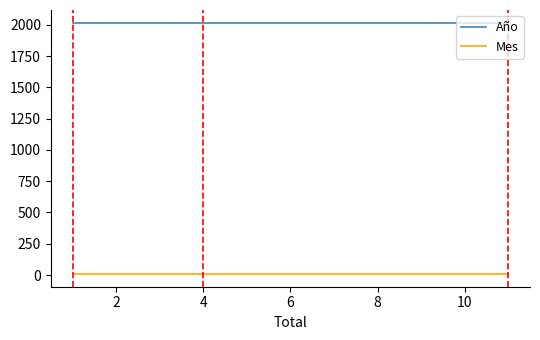

Reading left to right, what are all the values shown in this chart?

Año: 2018	2018	2018
Mes: 7	7	7